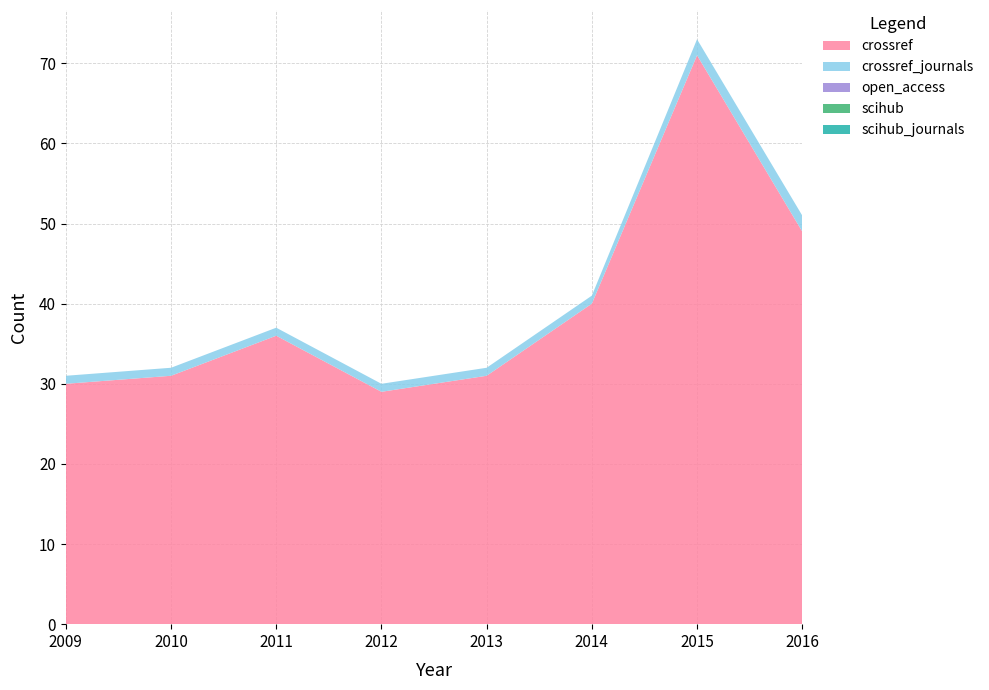

Reading left to right, list all the values displayed in this chart.

crossref: 2009=30	2010=31	2011=36	2012=29	2013=31	2014=40	2015=71	2016=49
crossref_journals: 2009=1	2010=1	2011=1	2012=1	2013=1	2014=1	2015=2	2016=2
open_access: 2009=0	2010=0	2011=0	2012=0	2013=0	2014=0	2015=0	2016=0
scihub: 2009=0	2010=0	2011=0	2012=0	2013=0	2014=0	2015=0	2016=0
scihub_journals: 2009=0	2010=0	2011=0	2012=0	2013=0	2014=0	2015=0	2016=0